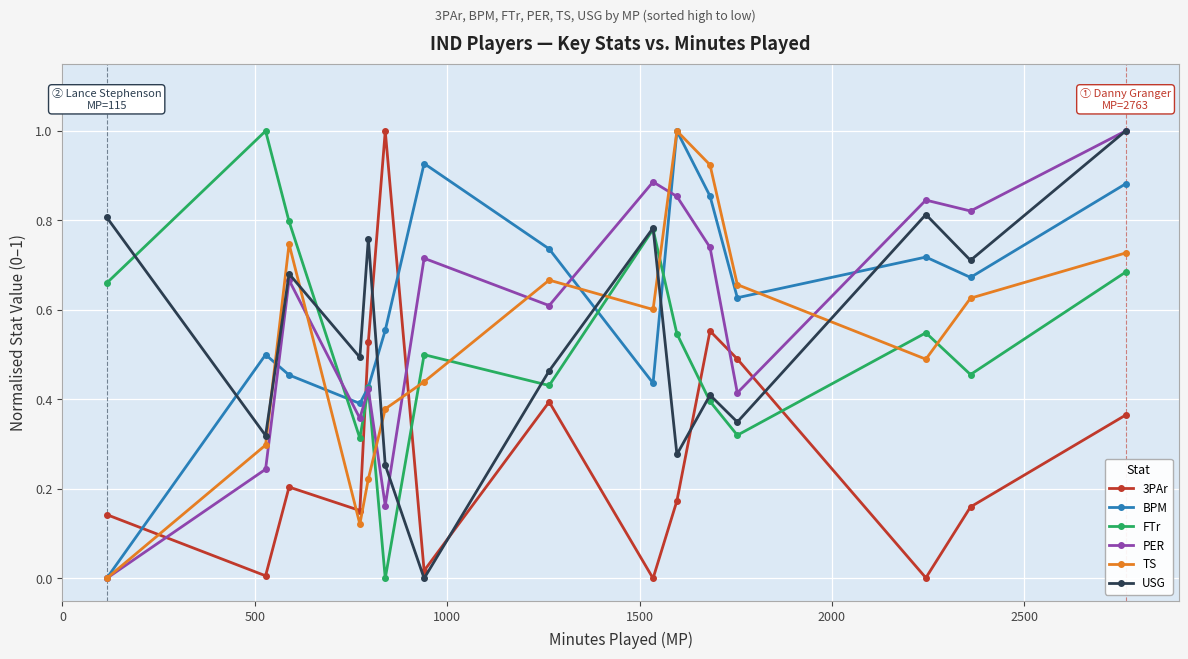

True or false: TS and 3PAr intersect in this chart.

True